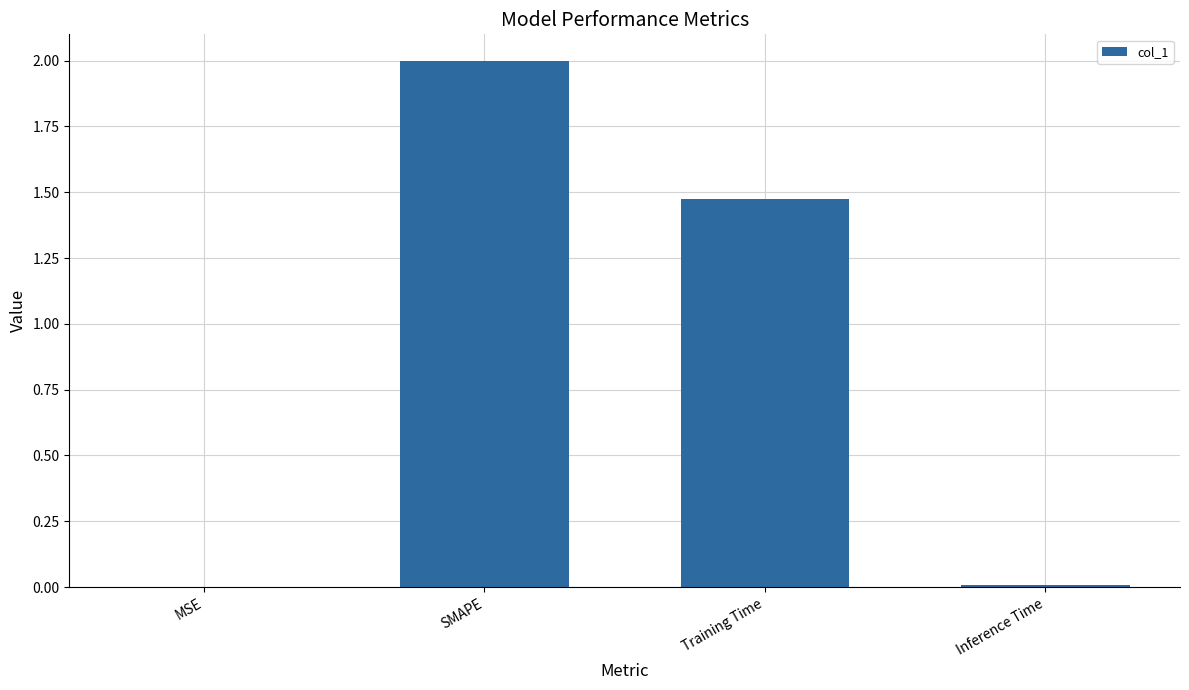

What is the change in value from SMAPE to Inference Time?

-2.0